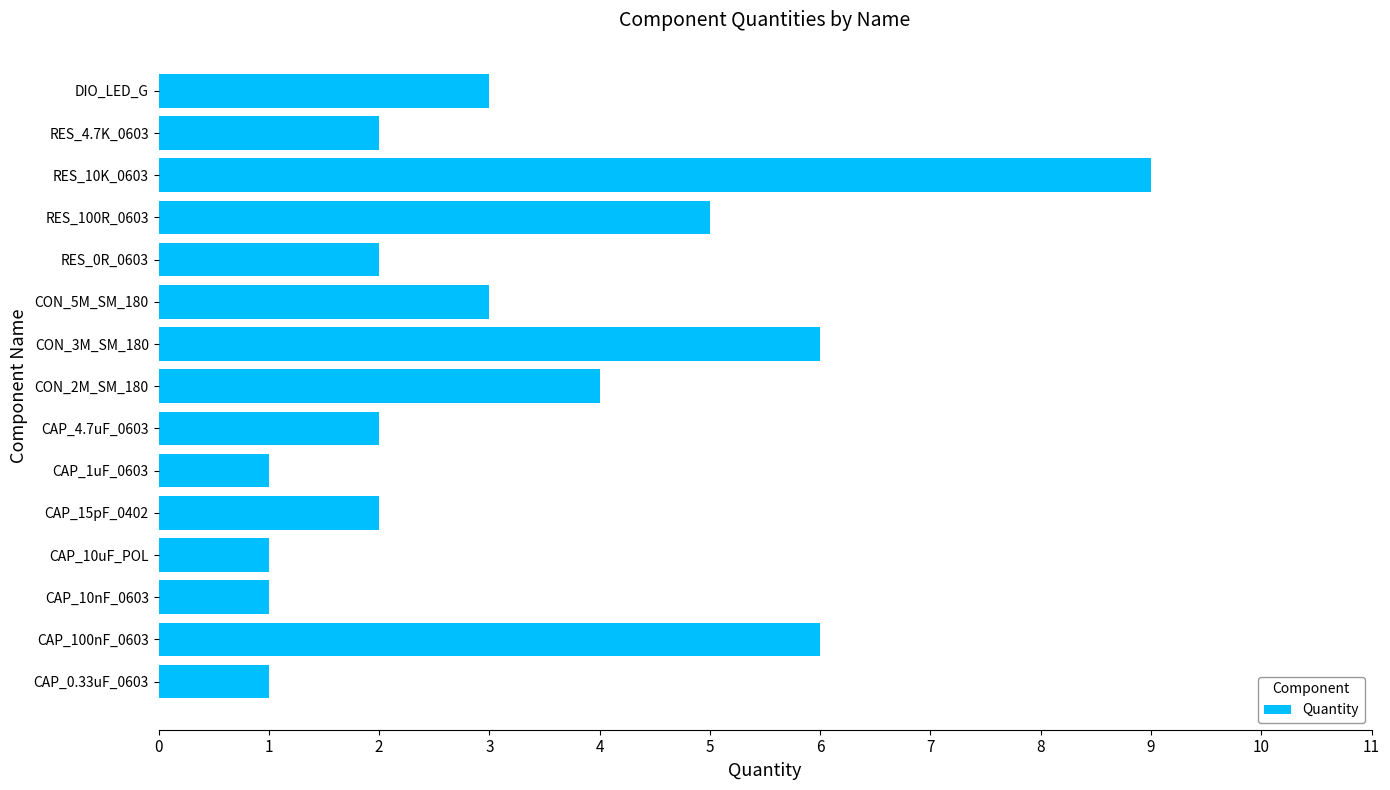

Which has a higher value, CON_5M_SM_180 or CAP_4.7uF_0603?

CON_5M_SM_180